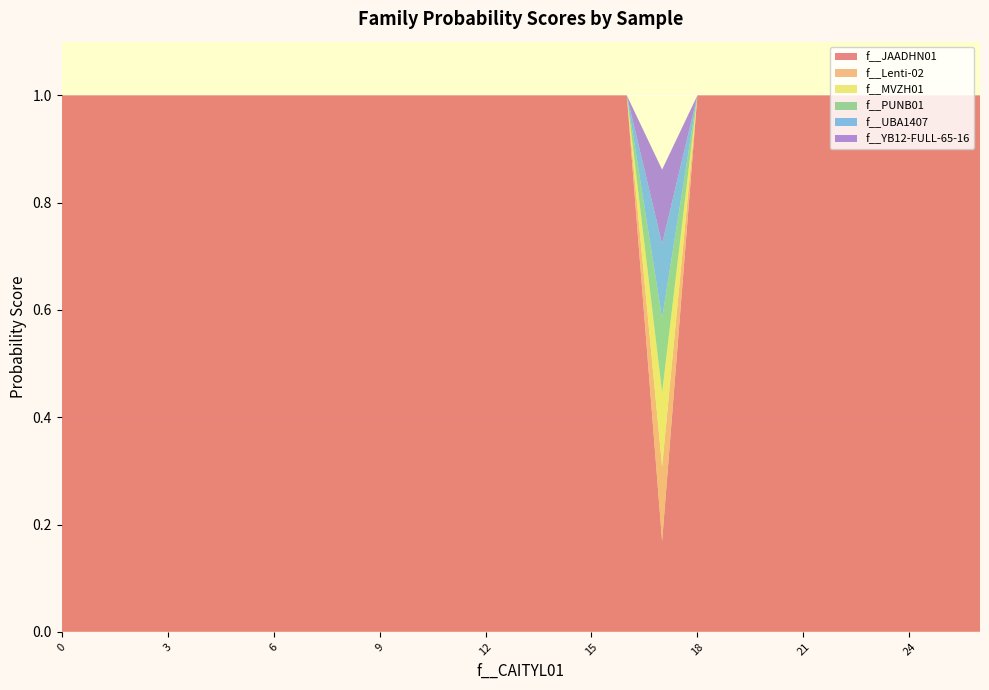

Reading left to right, list all the values displayed in this chart.

f__JAADHN01: 0=1.0	1=1.0	2=1.0	3=1.0	4=1.0	5=1.0	6=1.0	7=1.0	8=1.0	9=1.0	10=1.0	11=1.0	12=1.0	13=1.0	14=1.0	15=1.0	16=1.0	17=0.2	18=1.0	19=1.0	20=1.0	21=1.0	22=1.0	23=1.0	24=1.0	25=1.0	26=1.0
f__Lenti-02: 0=0.0	1=0.0	2=0.0	3=0.0	4=0.0	5=0.0	6=0.0	7=0.0	8=0.0	9=0.0	10=0.0	11=0.0	12=0.0	13=0.0	14=0.0	15=0.0	16=0.0	17=0.1	18=0.0	19=0.0	20=0.0	21=0.0	22=0.0	23=0.0	24=0.0	25=0.0	26=0.0
f__MVZH01: 0=0.0	1=0.0	2=0.0	3=0.0	4=0.0	5=0.0	6=0.0	7=0.0	8=0.0	9=0.0	10=0.0	11=0.0	12=0.0	13=0.0	14=0.0	15=0.0	16=0.0	17=0.1	18=0.0	19=0.0	20=0.0	21=0.0	22=0.0	23=0.0	24=0.0	25=0.0	26=0.0
f__PUNB01: 0=0.0	1=0.0	2=0.0	3=0.0	4=0.0	5=0.0	6=0.0	7=0.0	8=0.0	9=0.0	10=0.0	11=0.0	12=0.0	13=0.0	14=0.0	15=0.0	16=0.0	17=0.1	18=0.0	19=0.0	20=0.0	21=0.0	22=0.0	23=0.0	24=0.0	25=0.0	26=0.0
f__UBA1407: 0=0.0	1=0.0	2=0.0	3=0.0	4=0.0	5=0.0	6=0.0	7=0.0	8=0.0	9=0.0	10=0.0	11=0.0	12=0.0	13=0.0	14=0.0	15=0.0	16=0.0	17=0.1	18=0.0	19=0.0	20=0.0	21=0.0	22=0.0	23=0.0	24=0.0	25=0.0	26=0.0
f__YB12-FULL-65-16: 0=0.0	1=0.0	2=0.0	3=0.0	4=0.0	5=0.0	6=0.0	7=0.0	8=0.0	9=0.0	10=0.0	11=0.0	12=0.0	13=0.0	14=0.0	15=0.0	16=0.0	17=0.1	18=0.0	19=0.0	20=0.0	21=0.0	22=0.0	23=0.0	24=0.0	25=0.0	26=0.0